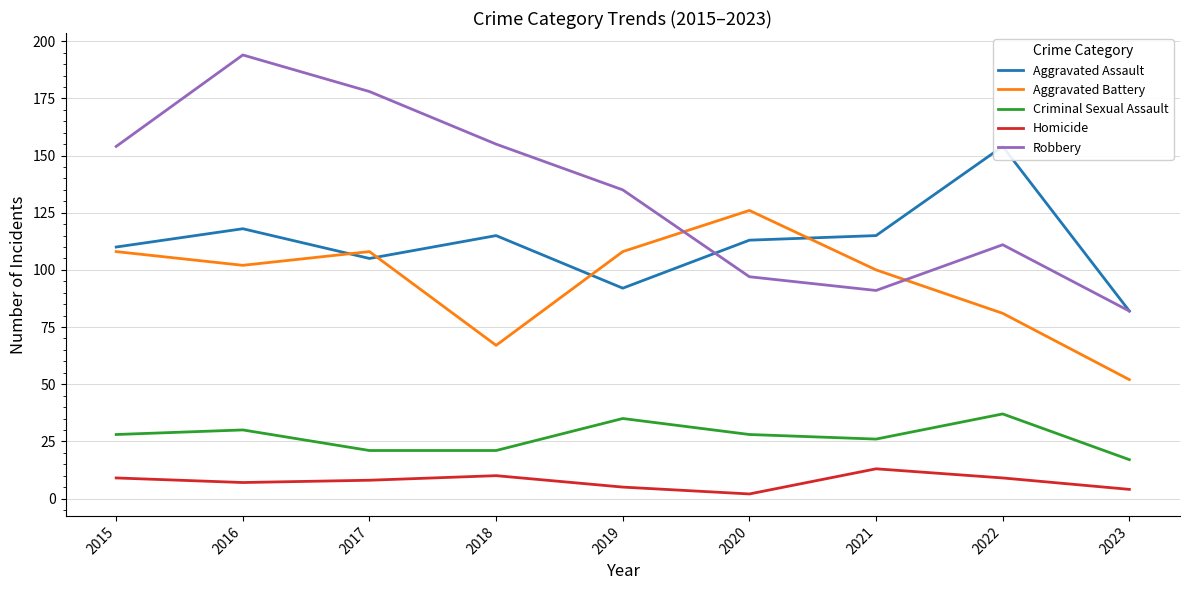

Which category has the highest value in the Criminal Sexual Assault series?

2022